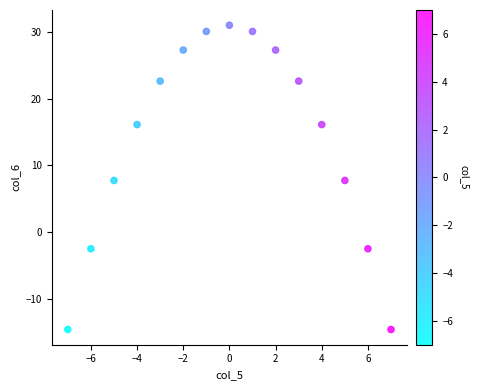

What is the range of Y values (max minus min)?

45.6